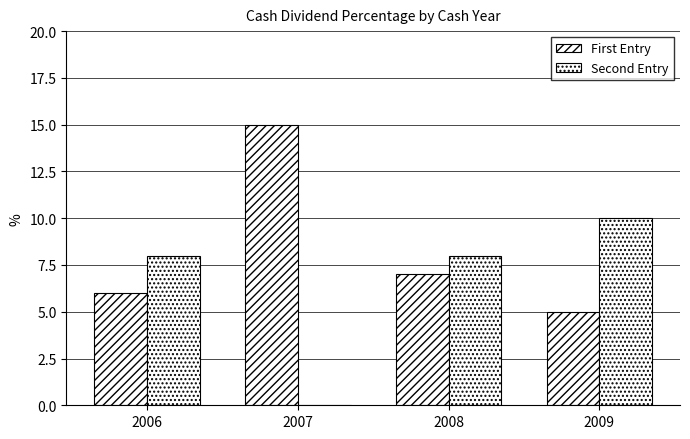

Count the number of data series in this chart.

2